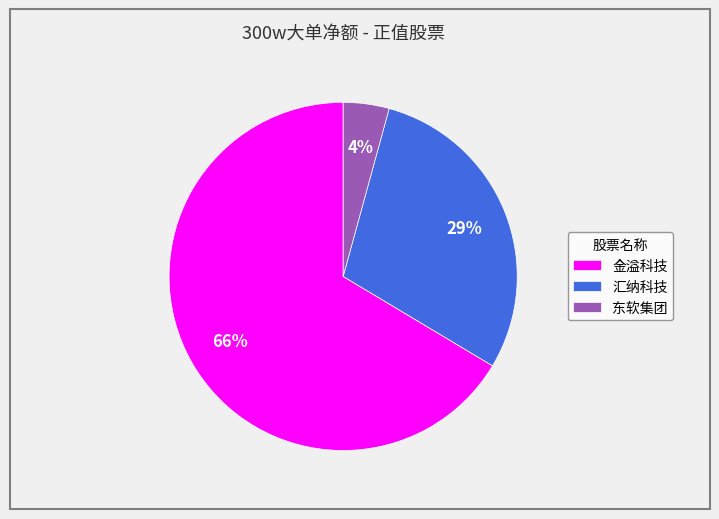

Combined, do 金溢科技 and 东软集团 account for over 50%?

Yes